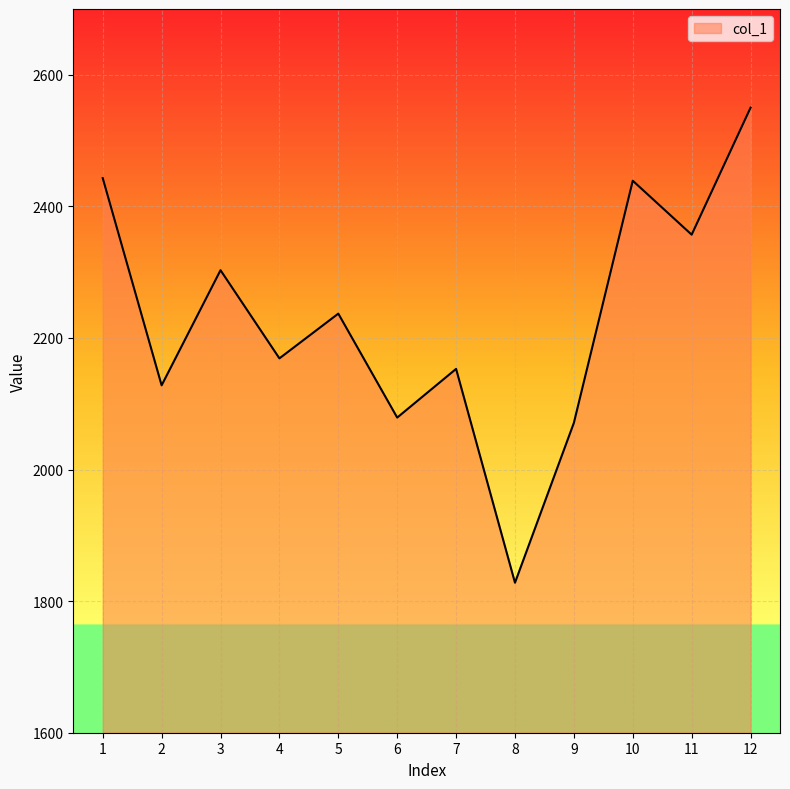

Does the chart have visible grid lines?

Yes